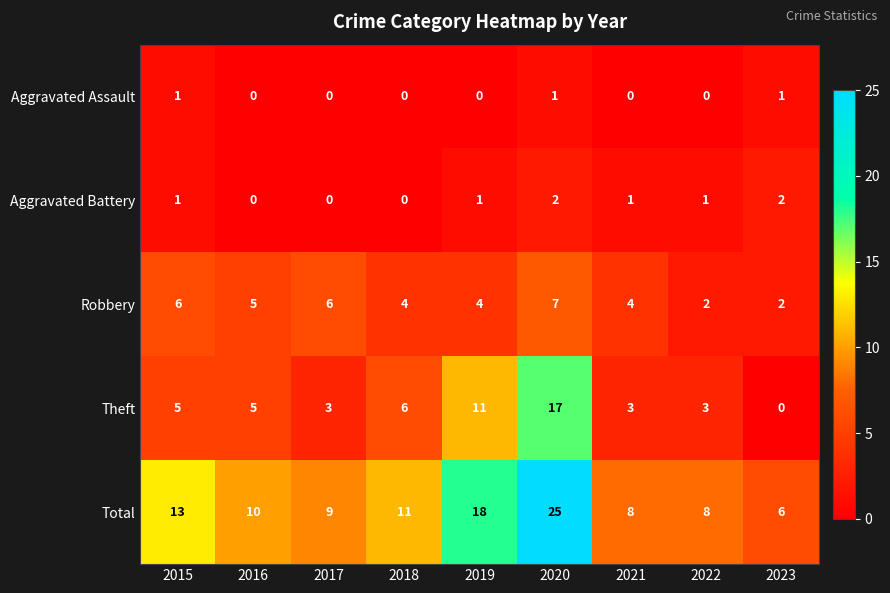

True or false: Robbery has a value of 1 at 2023.

False